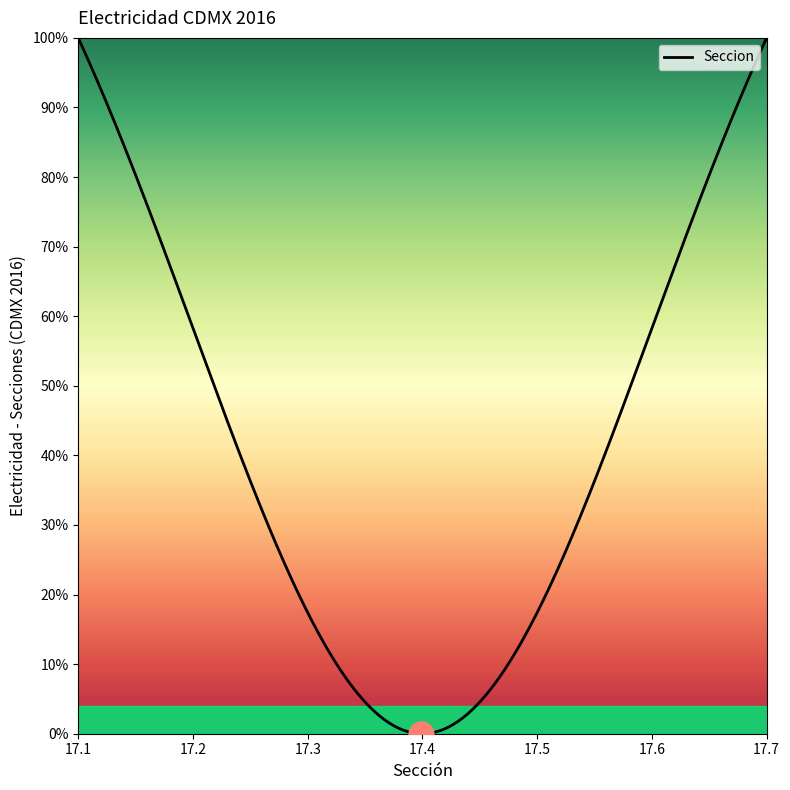

Is this an area chart (filled region under the line)?

No